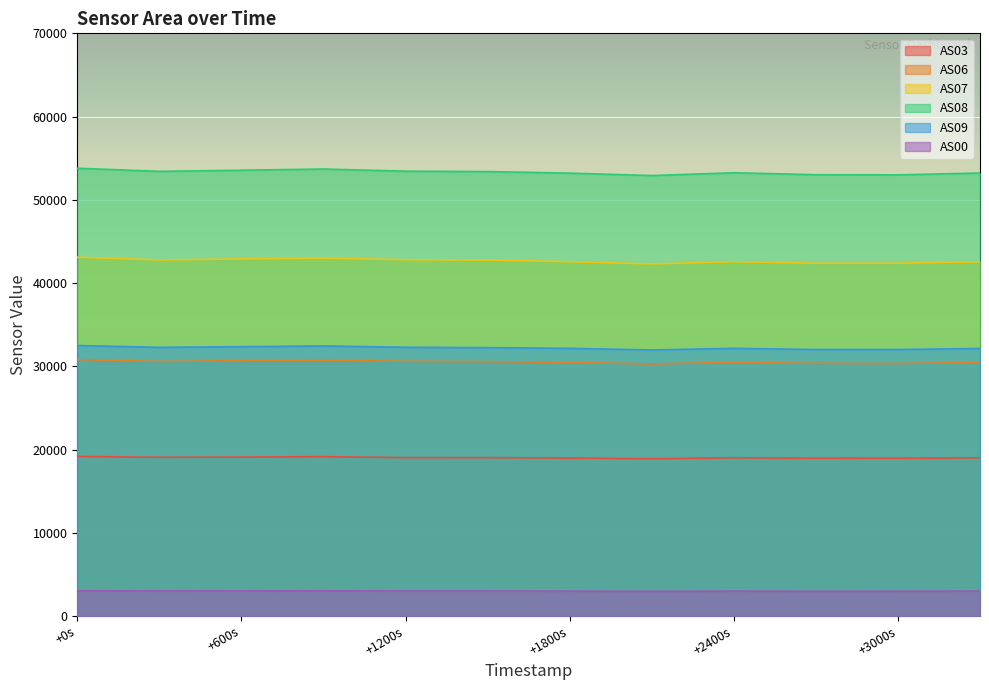

True or false: AS06 has more than 1 interior local peaks.

True